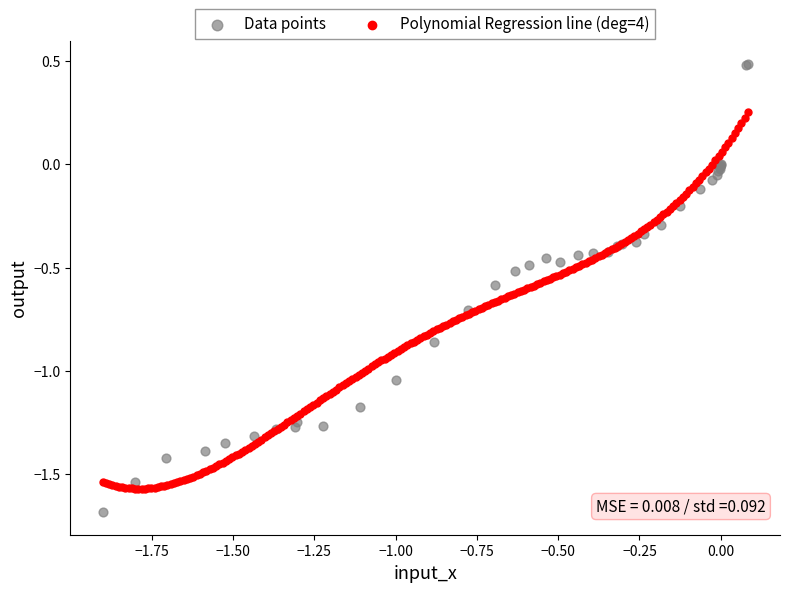

Which series has the largest Y range (max minus min)?

Data points